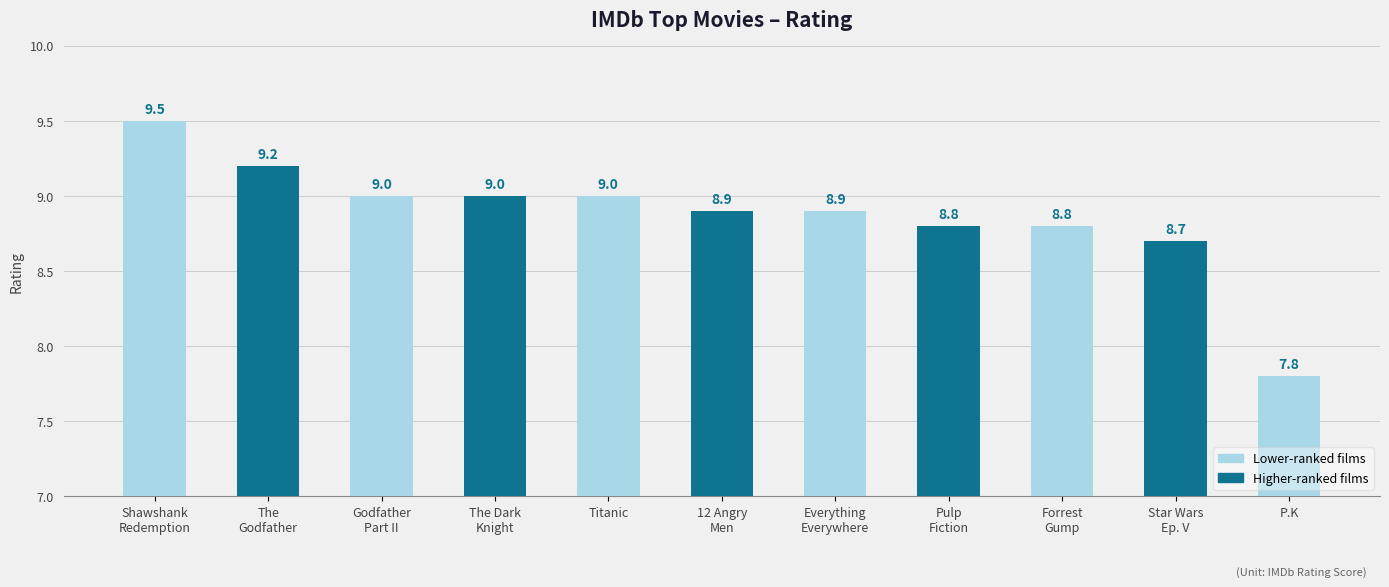

How many bars are there in total?

11